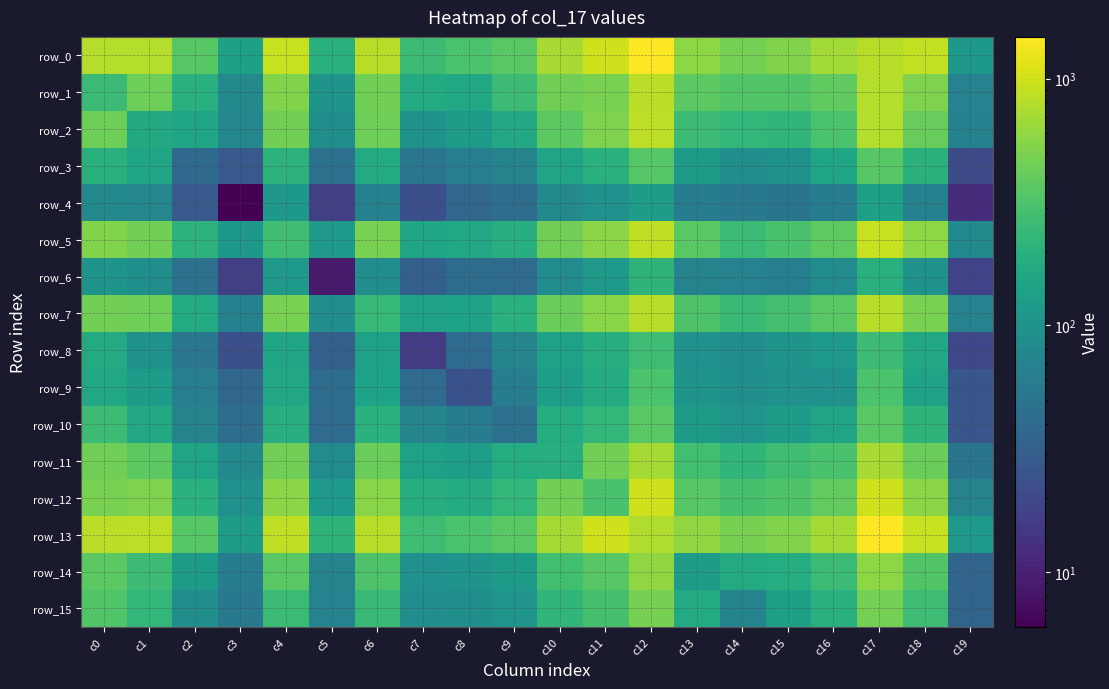

Which series has the widest spread of values?

row_0